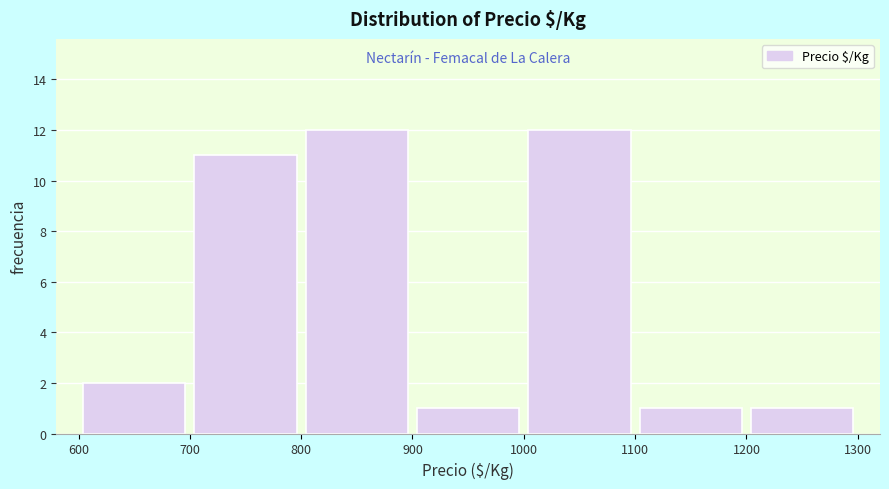

Reading left to right, list every bar in this chart as the range it spans on the x-axis followed by its height. The values are not printed on the chart, so give them approximately, as read against the axis.

600 to 700: 2
700 to 800: 11
800 to 900: 12
900 to 1000: 1
1000 to 1100: 12
1100 to 1200: 1
1200 to 1300: 1